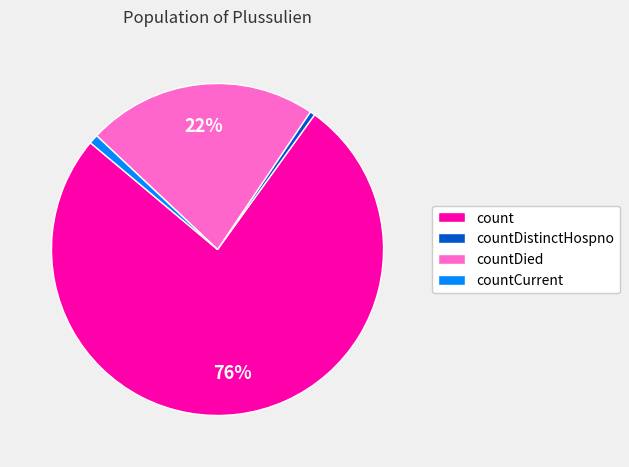

Combined, do countDied and count account for over 50%?

Yes